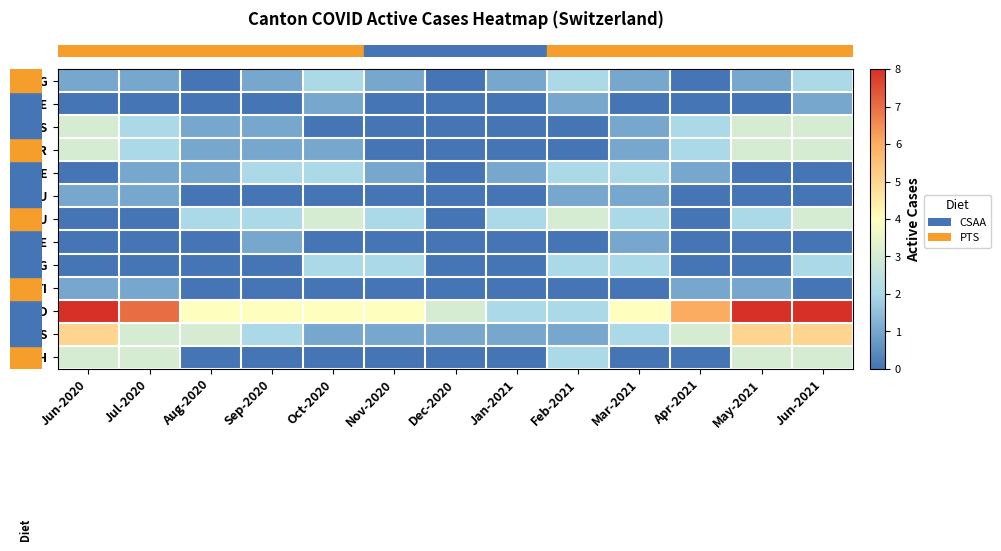

At how many categories does at least one series exceed 6?

4